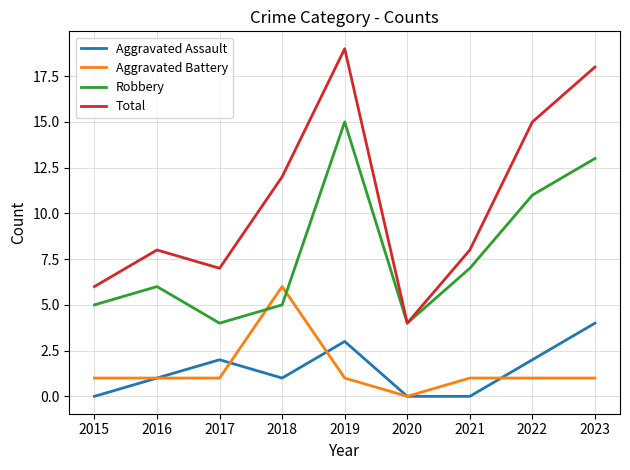

What is the difference between the highest and lowest values at 2019?

18